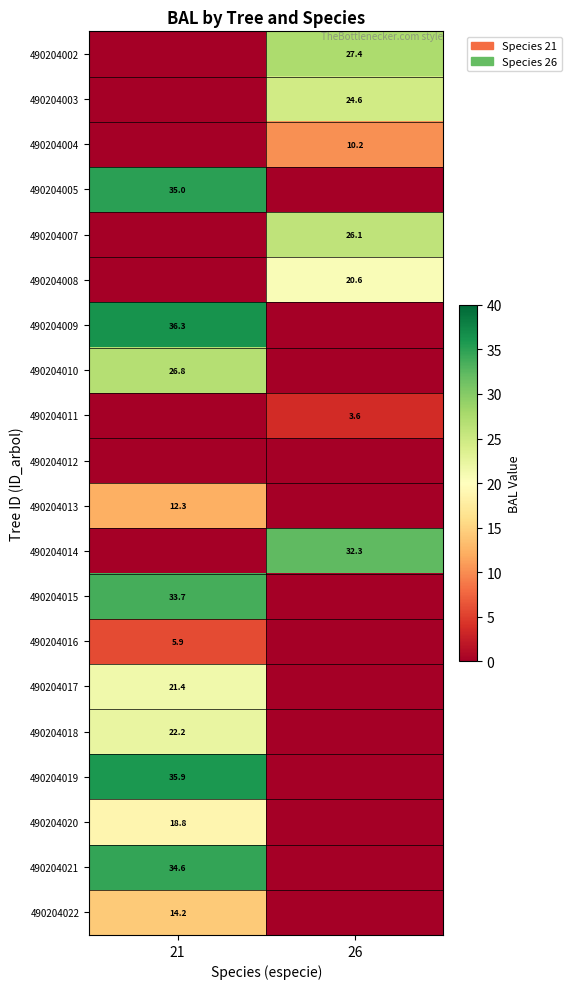

The 490204004 series shows 10.2 at 26. True or false?

True